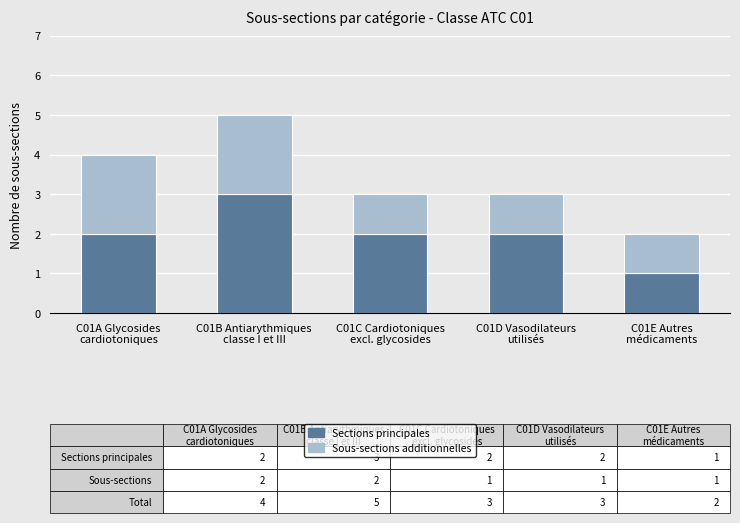

What is the highest value of the Sections principales series?

3